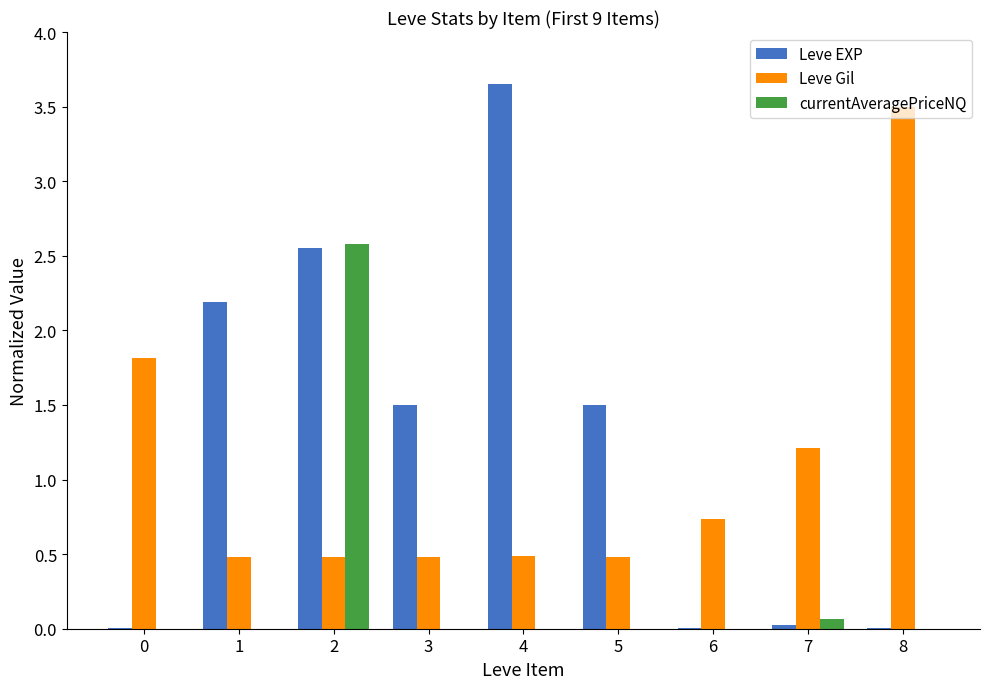

Which series has the largest total across all categories?

Leve EXP